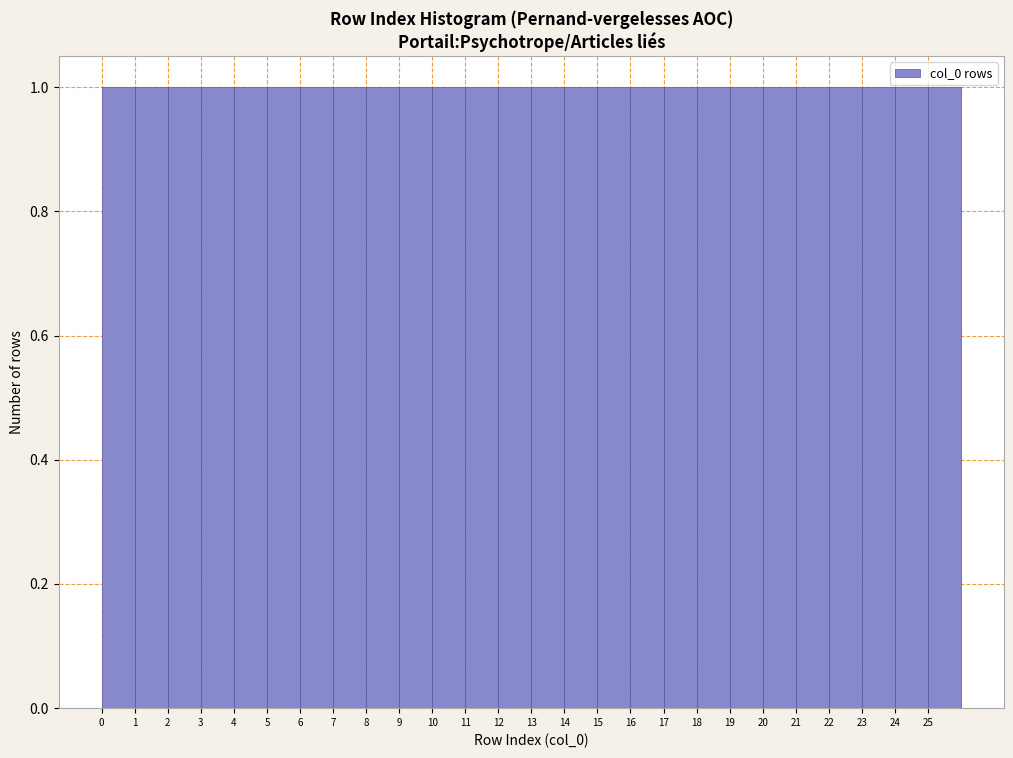

Reading left to right, transcribe this chart: for each bar, give the range it covers on the x-axis and its height. The values are not printed on the chart, so give them approximately, as read against the axis.

0 to 1: 1
1 to 2: 1
2 to 3: 1
3 to 4: 1
4 to 5: 1
5 to 6: 1
6 to 7: 1
7 to 8: 1
8 to 9: 1
9 to 10: 1
10 to 11: 1
11 to 12: 1
12 to 13: 1
13 to 14: 1
14 to 15: 1
15 to 16: 1
16 to 17: 1
17 to 18: 1
18 to 19: 1
19 to 20: 1
20 to 21: 1
21 to 22: 1
22 to 23: 1
23 to 24: 1
24 to 25: 1
25 to 26: 1